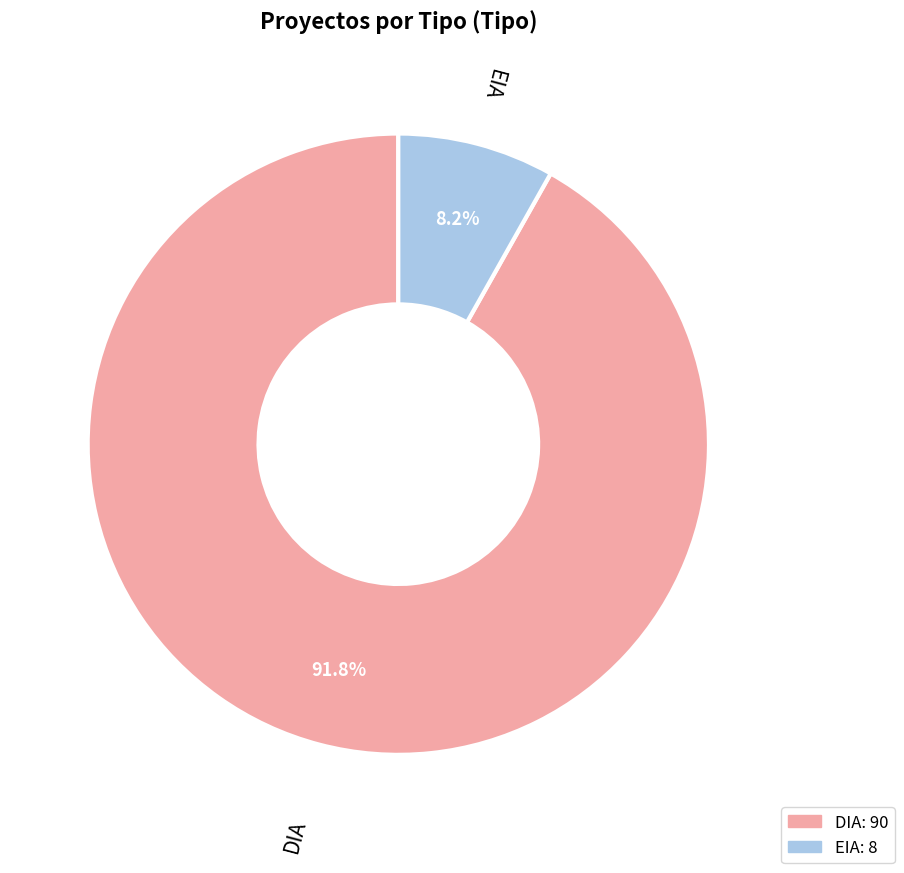

Approximately how many times larger is the value at DIA compared to EIA?

11.2